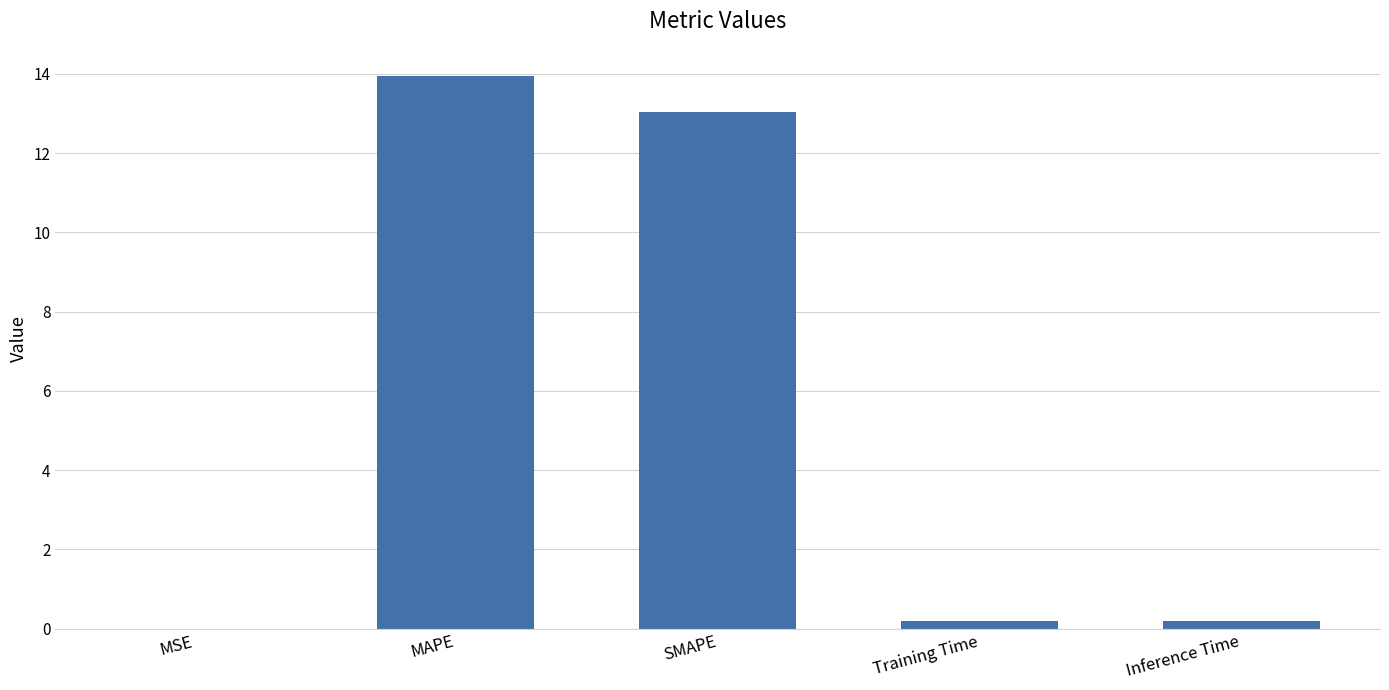

The chart shows a value of 13.9 at MAPE. True or false?

True